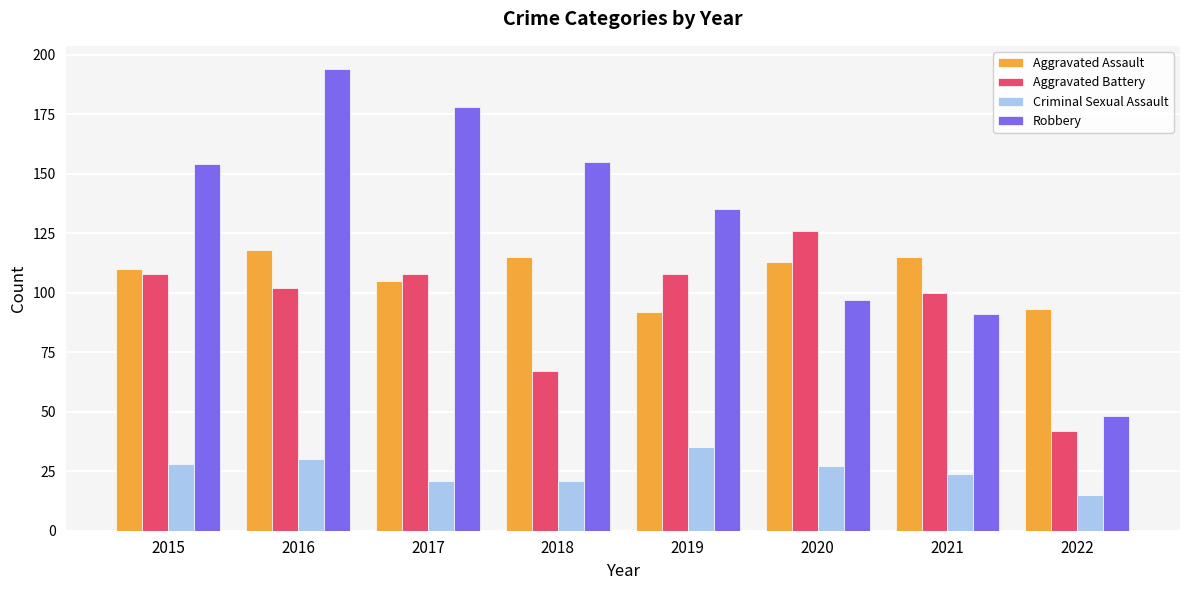

Are the bars grouped side by side (vs. stacked)?

Yes